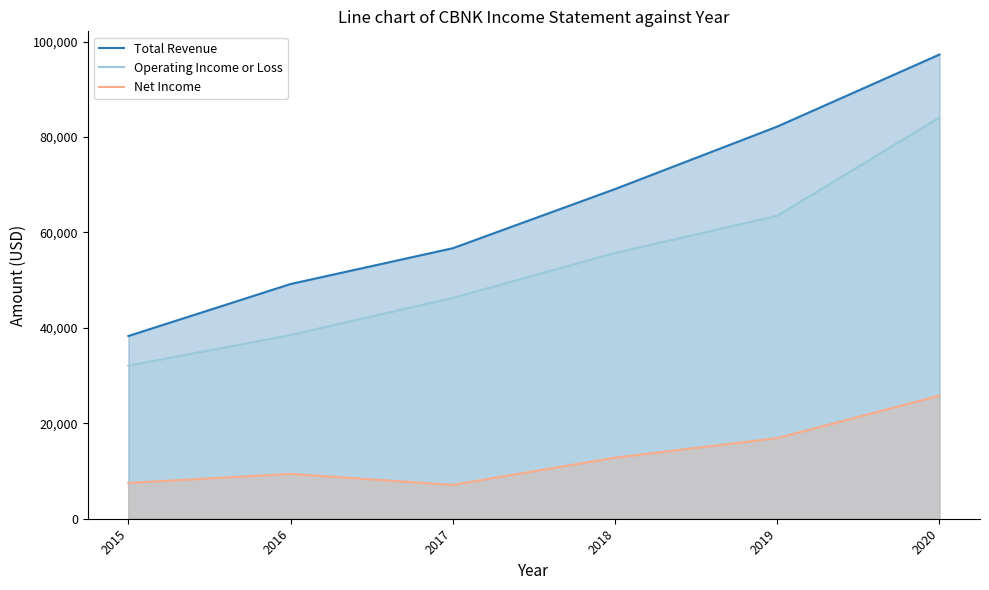

What is the value of the Total Revenue point at the 3rd from the left?

56700